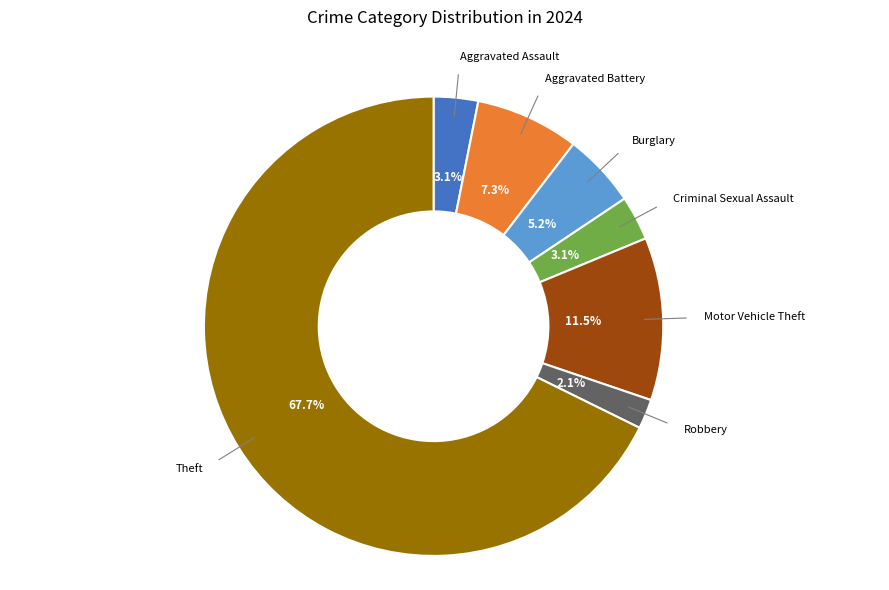

Is it true that Burglary is 5% of the pie?

True